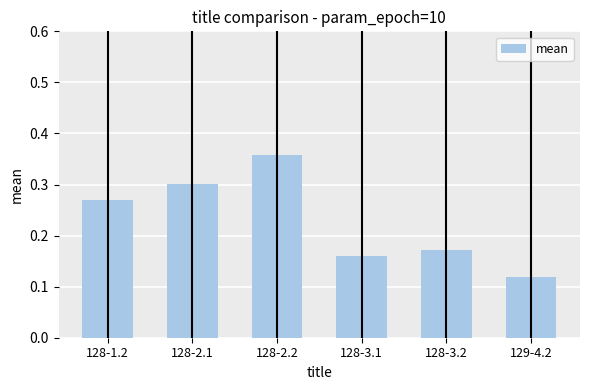

Which category has the highest value across all series?

128-2.2